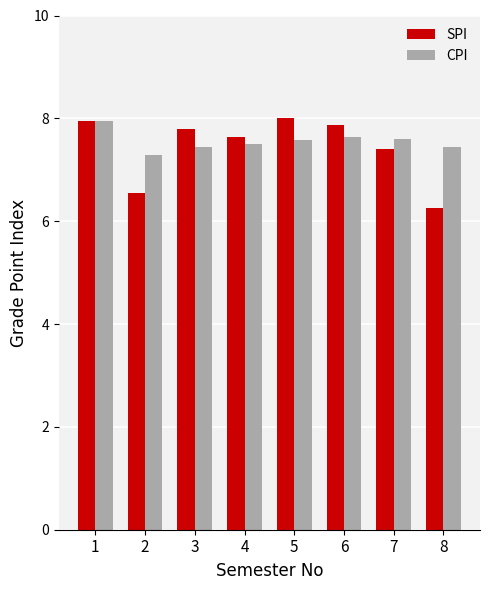

What is the smallest value displayed?

6.3